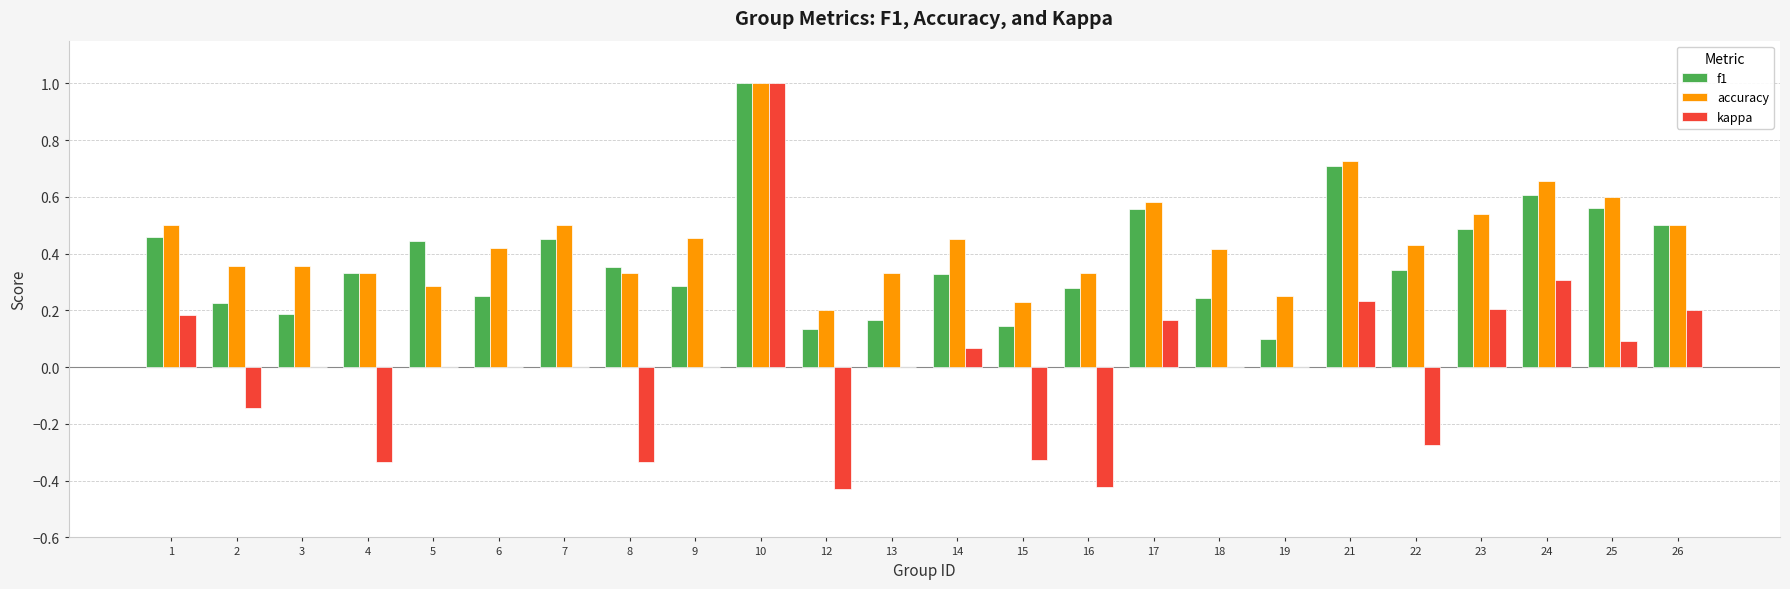

What is the maximum value shown in the chart?

1.0